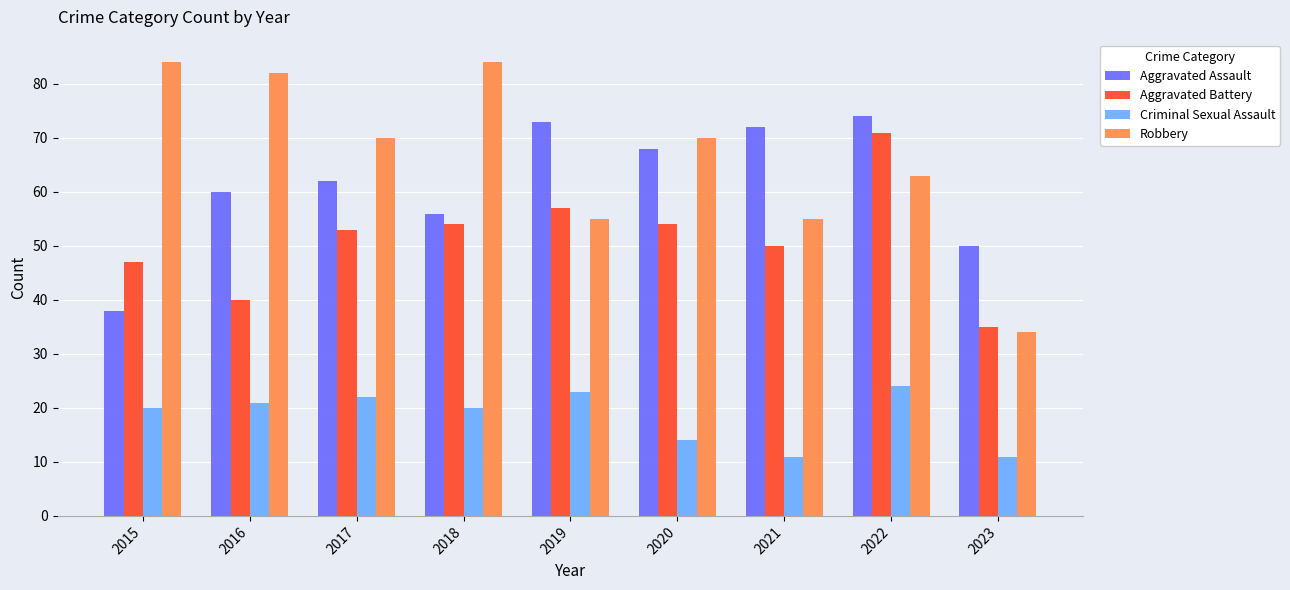

Where is Aggravated Assault nearest to the value 56?

2018